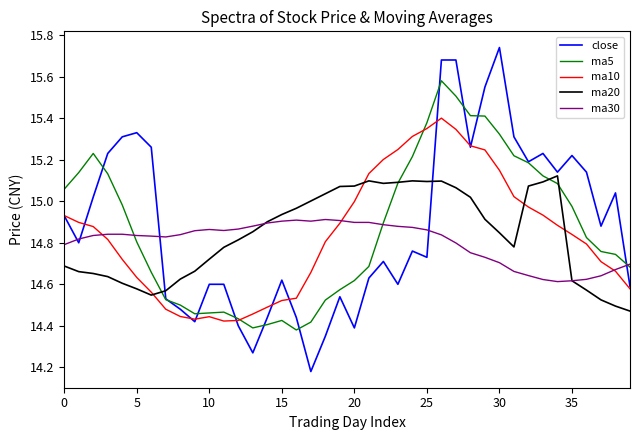

True or false: close and ma20 cross at least once.

True